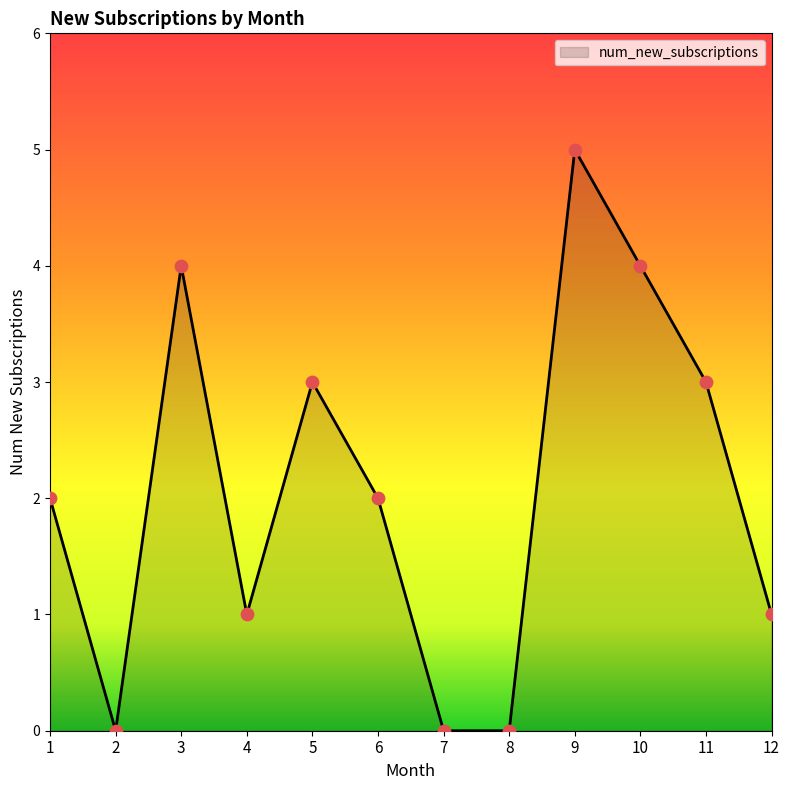

Between 12 and 10, which is larger?

10